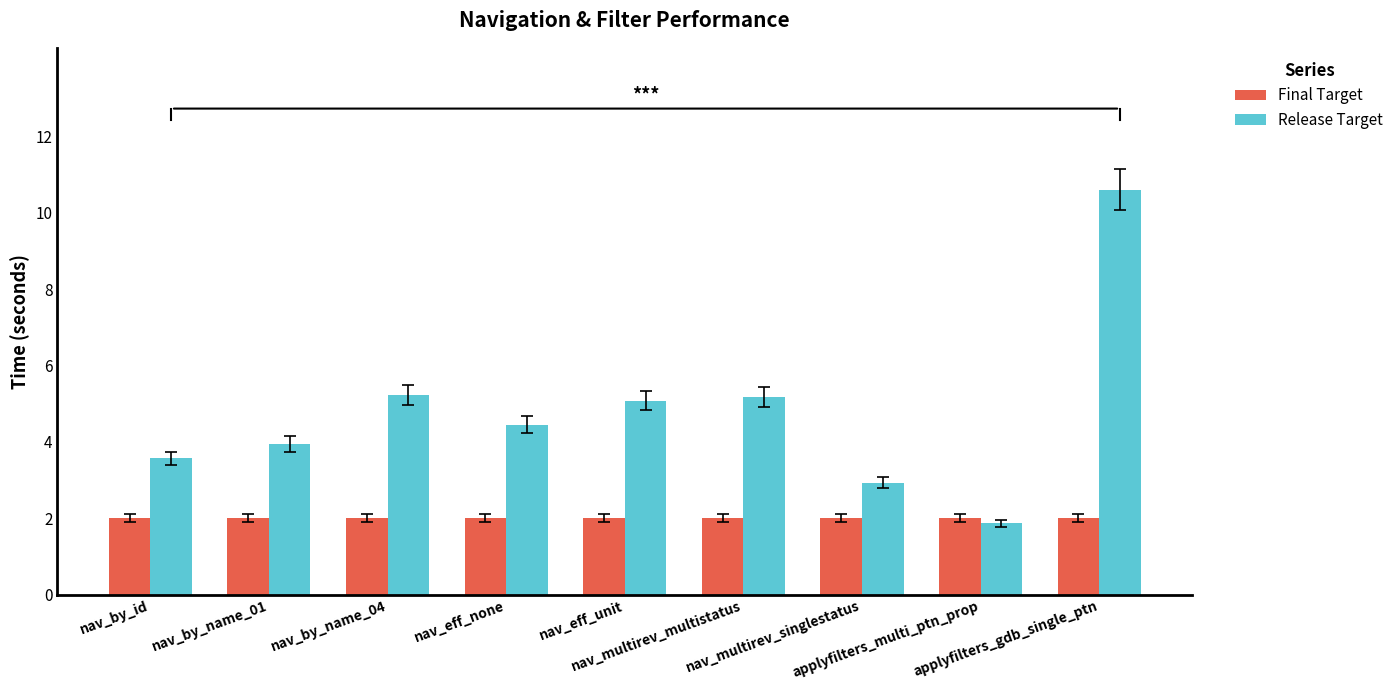

What is the spread (max minus min) of values at applyfilters_multi_ptn_prop?

0.1